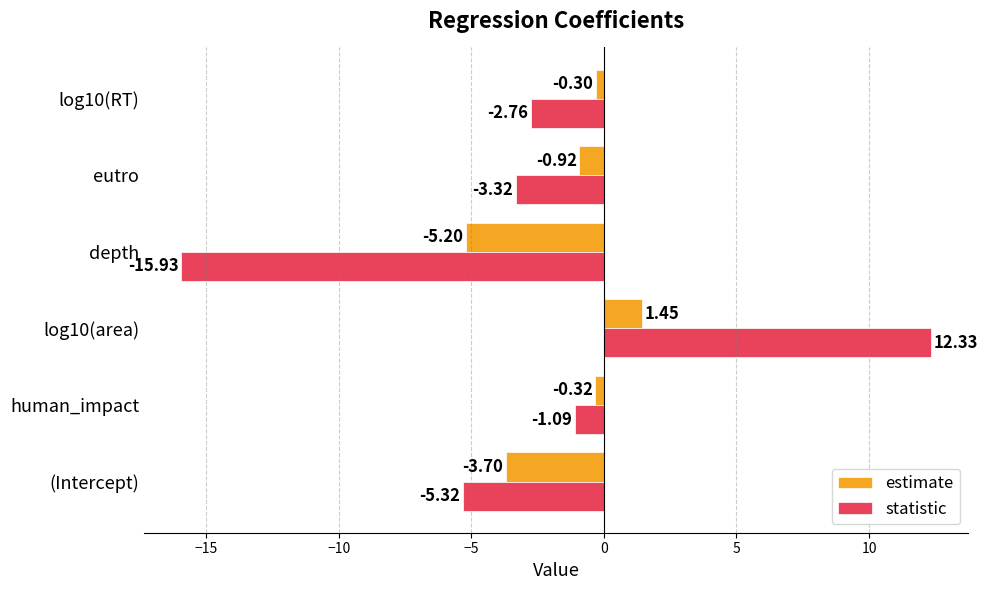

Which series has the largest range (max minus min)?

statistic